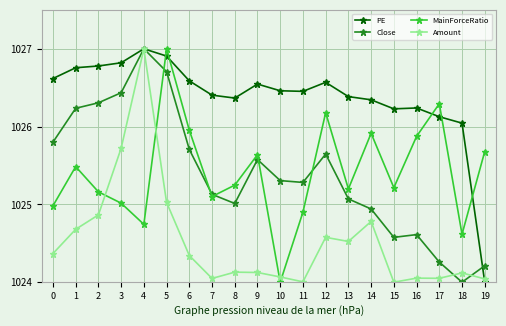

At 6, list the series in order from largest to smallest.

PE, MainForceRatio, Close, Amount